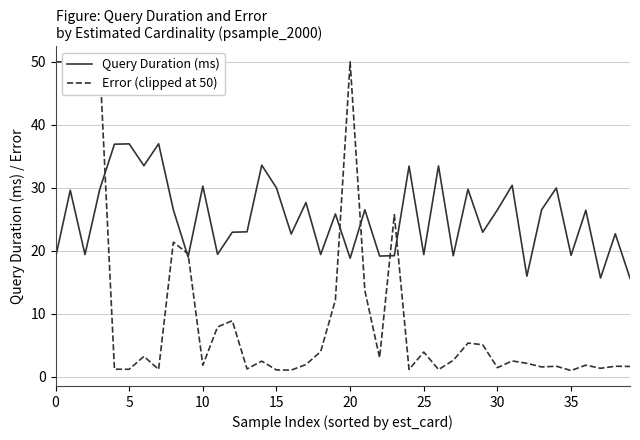

How many lines are shown in the chart?

2